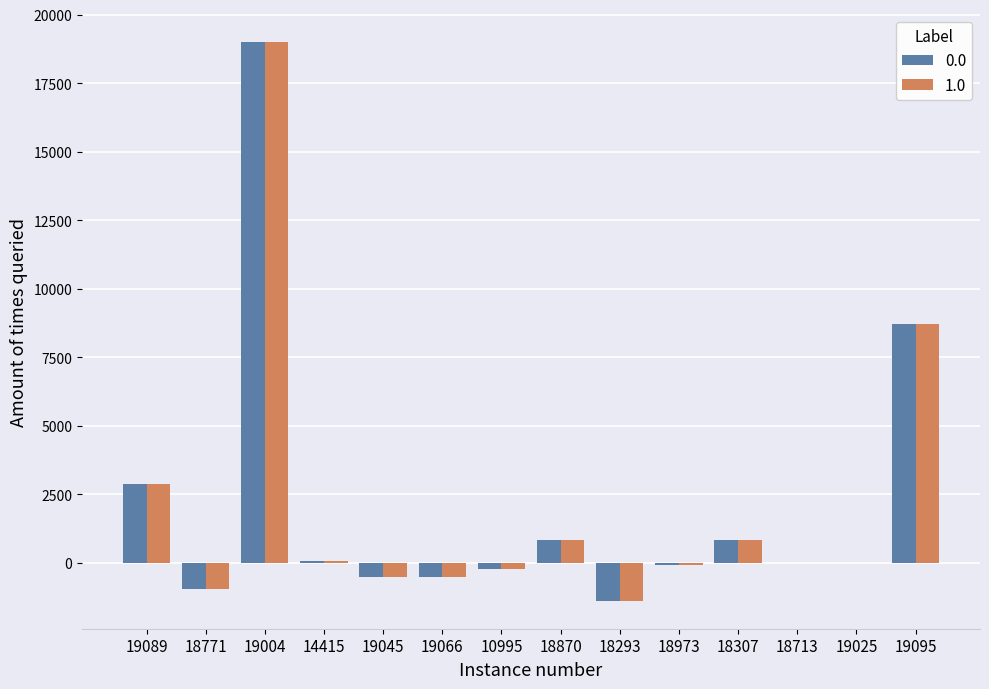

What is the sum of all 0.0 values?

28718.4